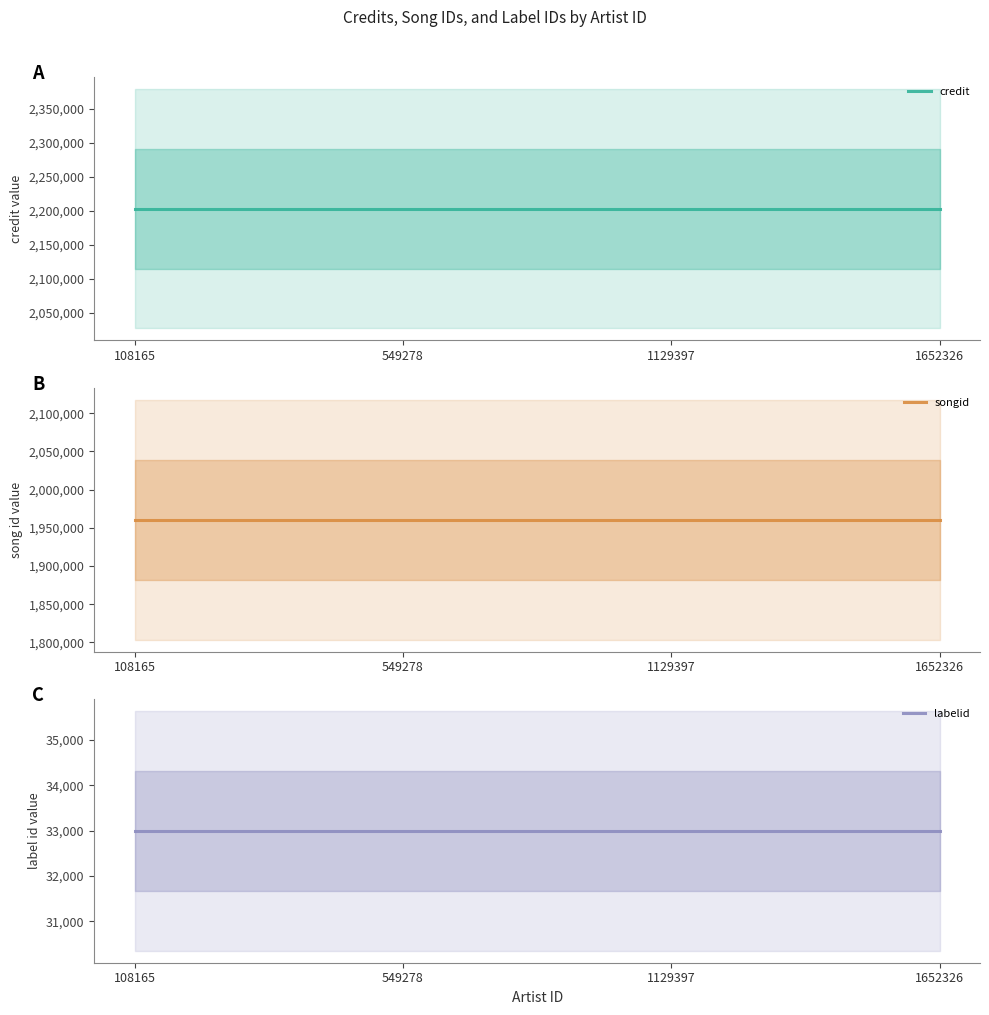

Reading left to right, list all the values displayed in this chart.

credit: 2203461	2203461	2203461	2203461
songid: 1960559	1960559	1960559	1960559
labelid: 32995	32995	32995	32995